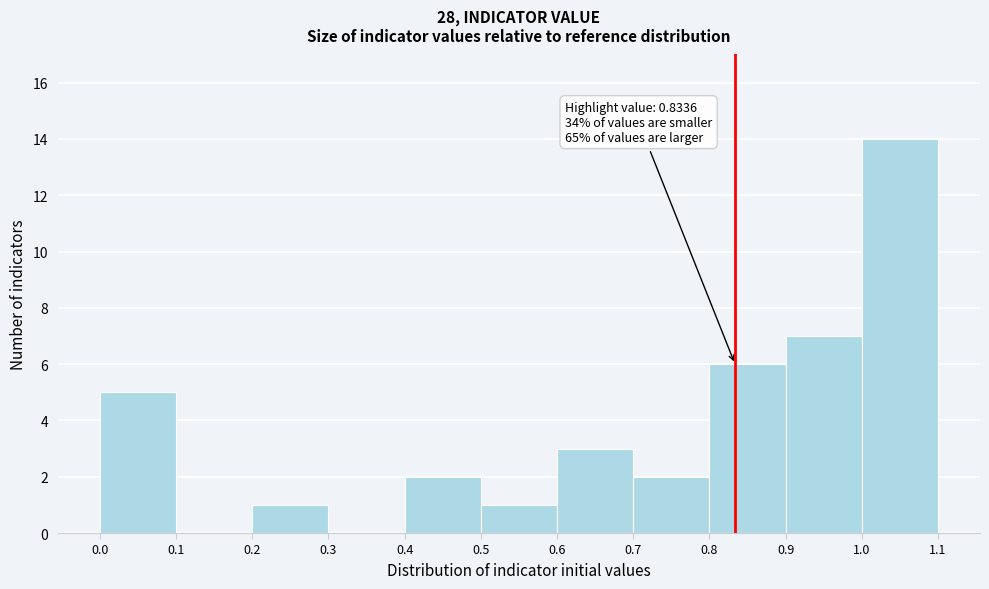

Which range on the x-axis has the tallest bar?

1.0 to 1.1